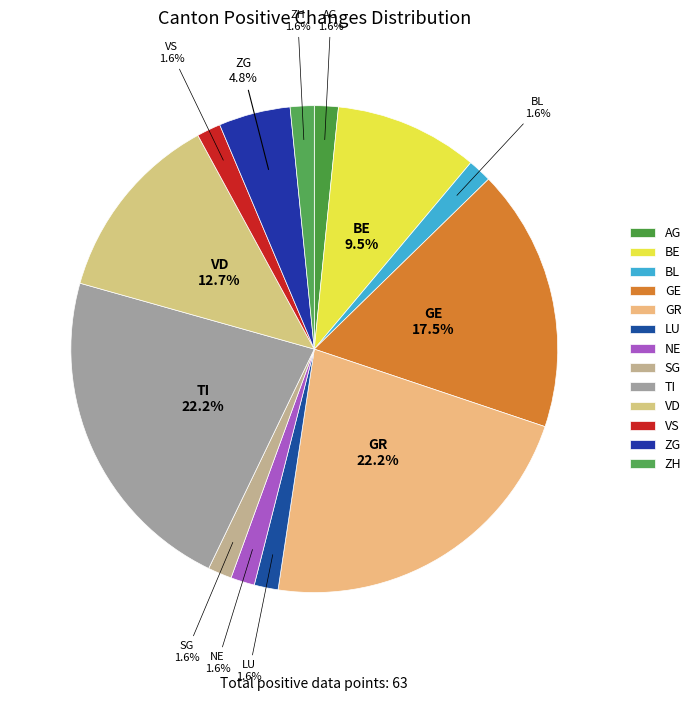

Combined, what portion of the pie is VS and TI?

23.8%